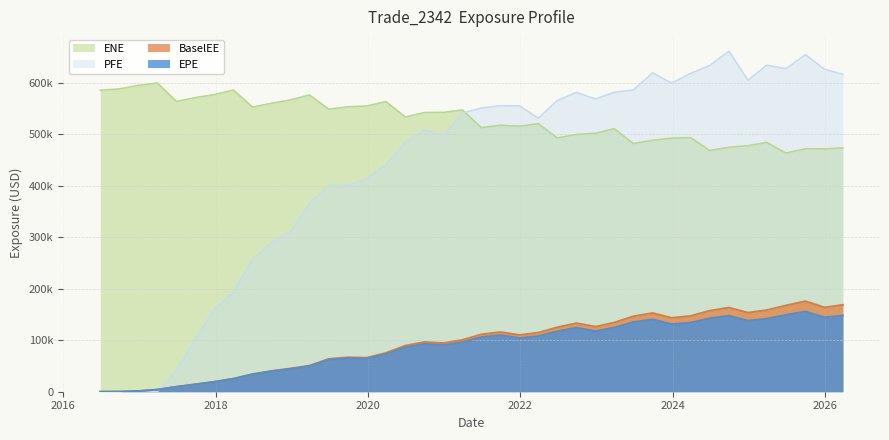

Reading right to left, list all the values displayed in this chart.

ENE: 2026-03-27=473820.0	2025-12-29=471674.0	2025-09-29=472218.0	2025-06-27=463752.0	2025-03-27=484343.0	2024-12-27=478030.0	2024-09-27=475044.0	2024-06-27=468720.0	2024-03-27=493629.0	2023-12-27=492655.0	2023-09-27=488692.0	2023-06-27=482171.0	2023-03-27=511028.0	2022-12-28=502118.0	2022-09-27=499933.0	2022-06-27=493188.0	2022-03-28=520985.0	2021-12-29=515839.0	2021-09-27=517781.0	2021-06-28=513031.0	2021-03-29=547558.0	2020-12-29=542848.0	2020-09-28=542447.0	2020-06-29=533948.0	2020-03-27=563759.0	2019-12-27=555265.0	2019-09-27=553613.0	2019-06-27=548980.0	2019-03-27=576558.0	2018-12-27=567251.0	2018-09-27=560581.0	2018-06-27=553139.0	2018-03-27=586193.0	2017-12-27=577435.0	2017-09-27=571527.0	2017-06-27=564057.0	2017-03-27=599951.0	2016-12-28=595157.0	2016-09-27=588394.0	2016-06-27=585743.0
EPE: 2026-03-27=148123.0	2025-12-29=144459.0	2025-09-29=155891.0	2025-06-27=149307.0	2025-03-27=141845.0	2024-12-27=138102.0	2024-09-27=147670.0	2024-06-27=142845.0	2024-03-27=134174.0	2023-12-27=131319.0	2023-09-27=140642.0	2023-06-27=135409.0	2023-03-27=124729.0	2022-12-28=117716.0	2022-09-27=124504.0	2022-06-27=117601.0	2022-03-28=108161.0	2021-12-29=104251.0	2021-09-27=110111.0	2021-06-28=106193.0	2021-03-29=96269.1	2020-12-29=90691.3	2020-09-28=92950.8	2020-06-29=86485.2	2020-03-27=73024.9	2019-12-27=64161.4	2019-09-27=65142.0	2019-06-27=62249.8	2019-03-27=49684.3	2018-12-27=44395.0	2018-09-27=39744.5	2018-06-27=33765.5	2018-03-27=25113.3	2017-12-27=19243.6	2017-09-27=14368.7	2017-06-27=9555.9	2017-03-27=3981.7	2016-12-28=1327.4	2016-09-27=131.7	2016-06-27=0.0
BaselEE: 2026-03-27=168800.0	2025-12-29=163845.0	2025-09-29=175945.0	2025-06-27=167661.0	2025-03-27=158531.0	2024-12-27=153635.0	2024-09-27=163513.0	2024-06-27=157425.0	2024-03-27=147206.0	2023-12-27=143435.0	2023-09-27=152937.0	2023-06-27=146588.0	2023-03-27=134474.0	2022-12-28=126411.0	2022-09-27=133154.0	2022-06-27=125258.0	2022-03-28=114772.0	2021-12-29=110218.0	2021-09-27=115968.0	2021-06-28=111423.0	2021-03-29=100679.0	2020-12-29=94537.9	2020-09-28=96572.0	2020-06-29=89559.8	2020-03-27=75402.8	2019-12-27=66065.7	2019-09-27=66888.0	2019-06-27=63738.0	2019-03-27=50750.1	2018-12-27=45241.0	2018-09-27=40405.8	2018-06-27=34245.4	2018-03-27=25420.6	2017-12-27=19442.1	2017-09-27=14489.0	2017-06-27=9618.7	2017-03-27=4000.9	2016-12-28=1331.6	2016-09-27=131.9	2016-06-27=0.0
PFE: 2026-03-27=616886.0	2025-12-29=626486.0	2025-09-29=655005.0	2025-06-27=627693.0	2025-03-27=634536.0	2024-12-27=605187.0	2024-09-27=661786.0	2024-06-27=634129.0	2024-03-27=618410.0	2023-12-27=599654.0	2023-09-27=619695.0	2023-06-27=586410.0	2023-03-27=581830.0	2022-12-28=568741.0	2022-09-27=581596.0	2022-06-27=565963.0	2022-03-28=531437.0	2021-12-29=555398.0	2021-09-27=555800.0	2021-06-28=551176.0	2021-03-29=541564.0	2020-12-29=499102.0	2020-09-28=508672.0	2020-06-29=485441.0	2020-03-27=440179.0	2019-12-27=414275.0	2019-09-27=400890.0	2019-06-27=400162.0	2019-03-27=366706.0	2018-12-27=312100.0	2018-09-27=290411.0	2018-06-27=257182.0	2018-03-27=193580.0	2017-12-27=161026.0	2017-09-27=104170.0	2017-06-27=40858.8	2017-03-27=0.0	2016-12-28=0.0	2016-09-27=0.0	2016-06-27=0.0